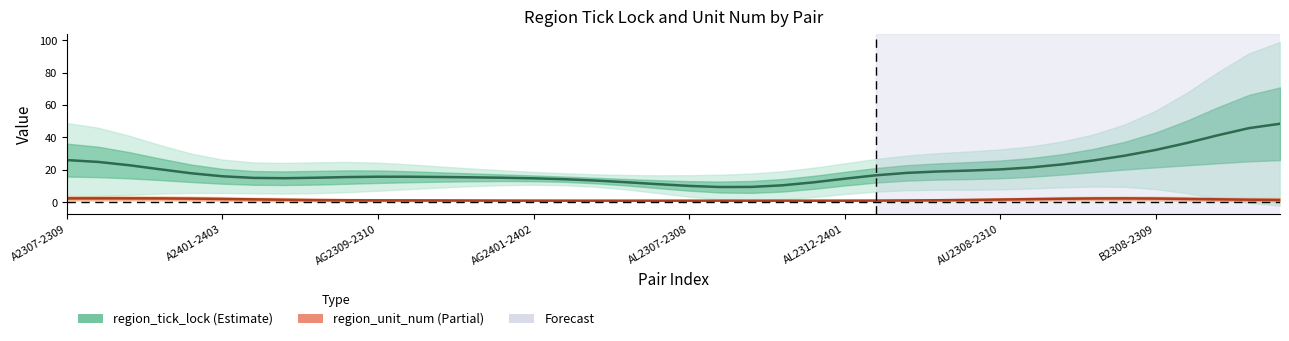

Reading left to right, what are all the values shown in this chart?

region_tick_lock: 26.0	24.9	22.9	20.3	17.9	16.0	15.0	14.9	15.2	15.6	15.8	15.8	15.6	15.4	15.2	14.8	14.2	13.4	12.4	11.2	10.1	9.4	9.5	10.5	12.3	14.5	16.6	18.1	19.0	19.6	20.3	21.5	23.4	25.8	28.7	32.3	36.6	41.3	45.7	48.4
region_unit_num: 2.4	2.5	2.5	2.4	2.3	2.1	1.8	1.6	1.4	1.3	1.2	1.2	1.2	1.1	1.1	1.0	1.0	1.0	1.0	1.0	1.0	1.0	1.0	1.0	1.0	1.0	1.1	1.1	1.3	1.5	1.7	2.0	2.2	2.4	2.4	2.3	2.1	1.8	1.6	1.5